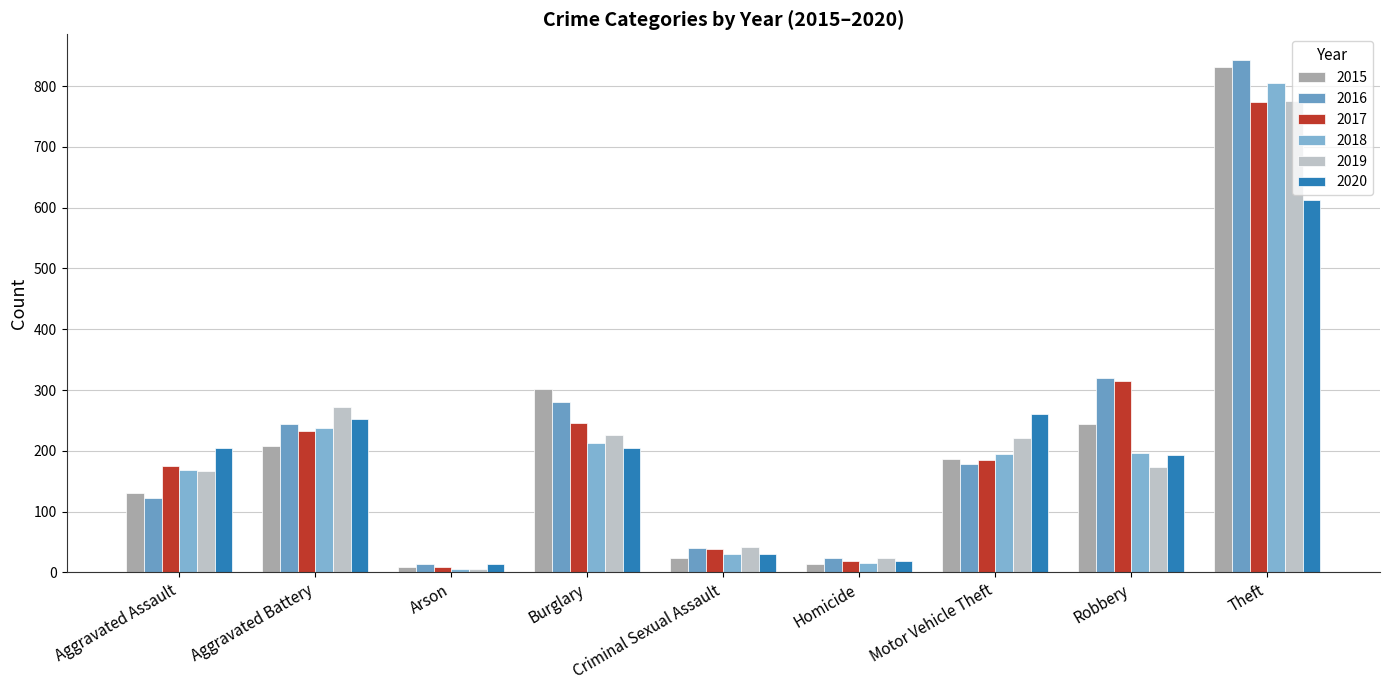

What is the difference between the maximum and minimum values in the 2018 series?

799